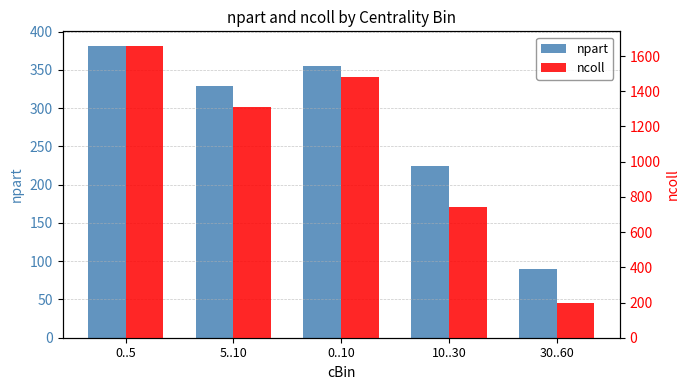

The value of npart at 0..10 is 599.3. True or false?

False